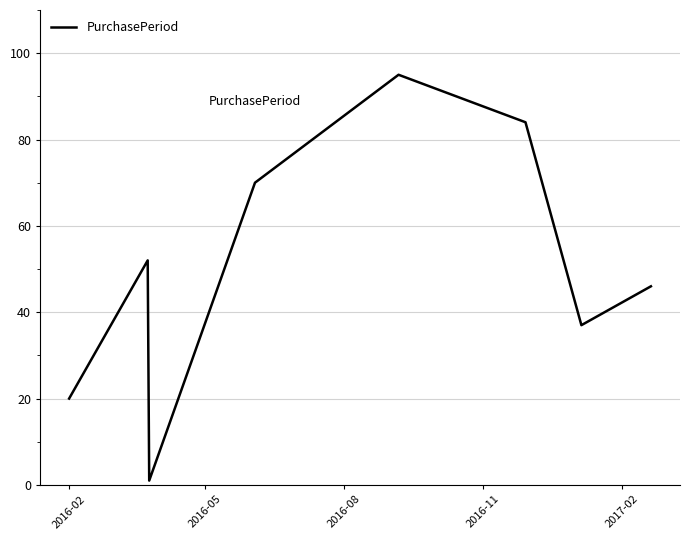

What is the smallest value displayed?

1